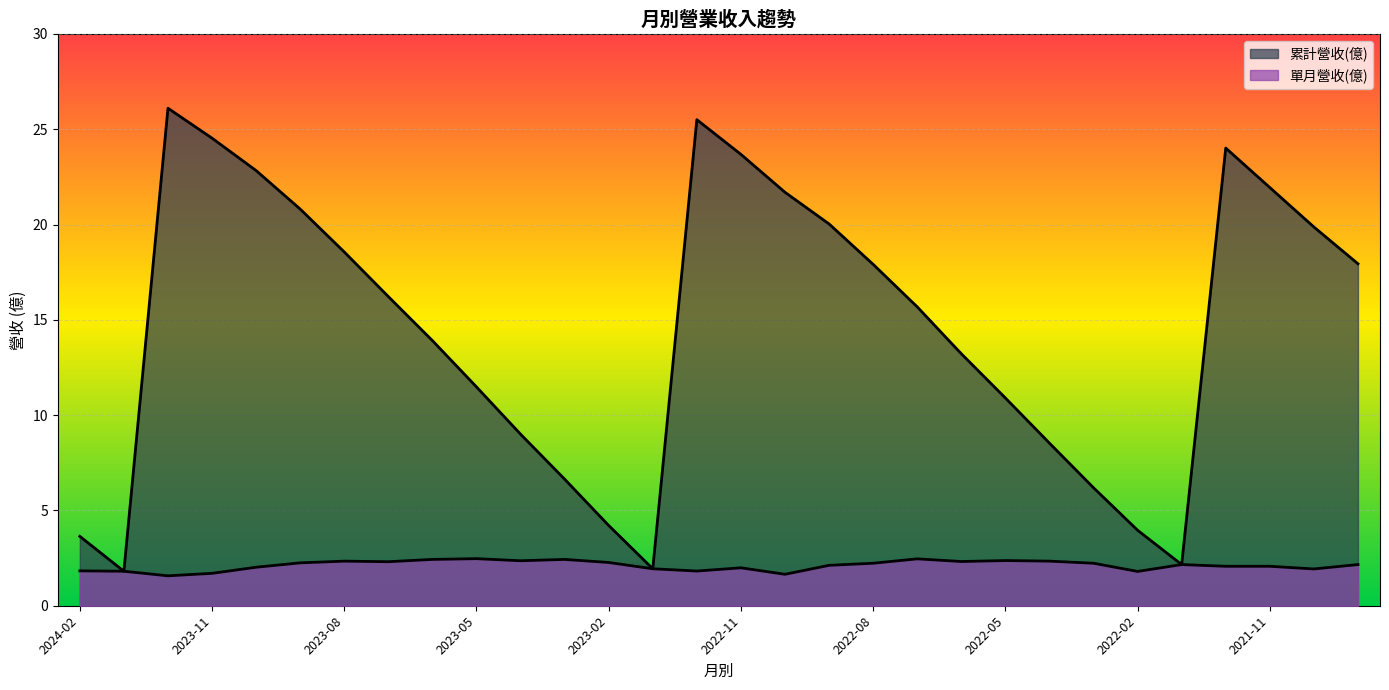

Count the number of data series in this chart.

2